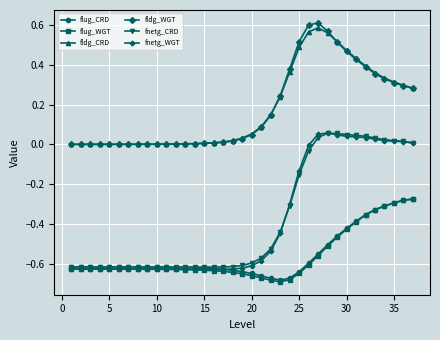

True or false: fldg_WGT and fnetg_WGT intersect in this chart.

False